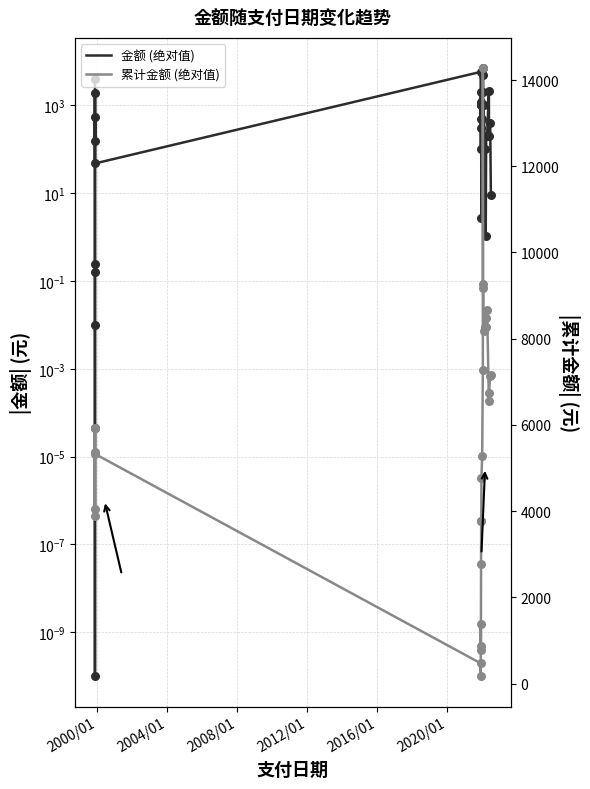

Is the value of 累计金额 (绝对值) at 2016/01 greater than the value of 金额 (绝对值) at 2000/01?

Yes